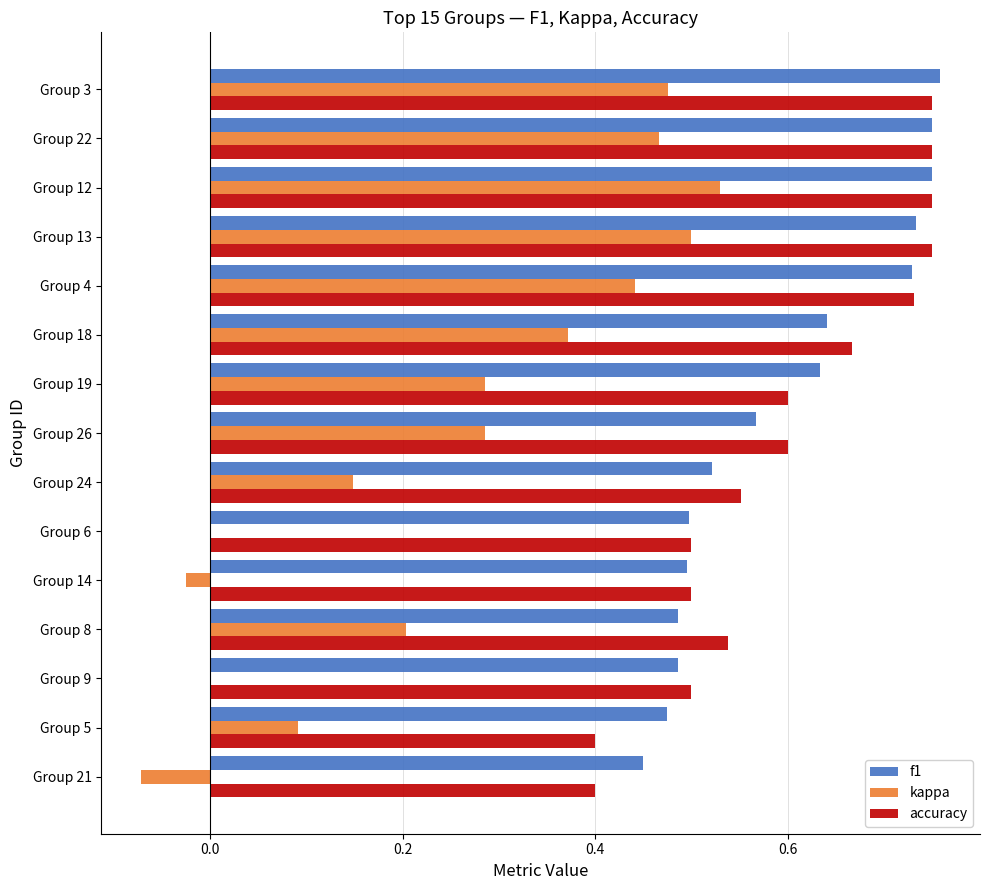

Between Group 9 and Group 19, which series saw the biggest shift?

kappa